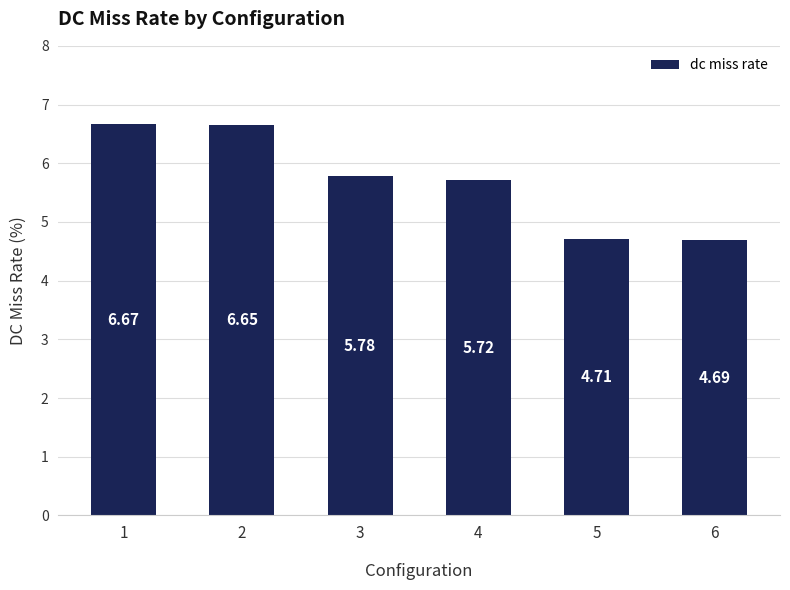

What is the difference between the maximum and minimum values?

2.0